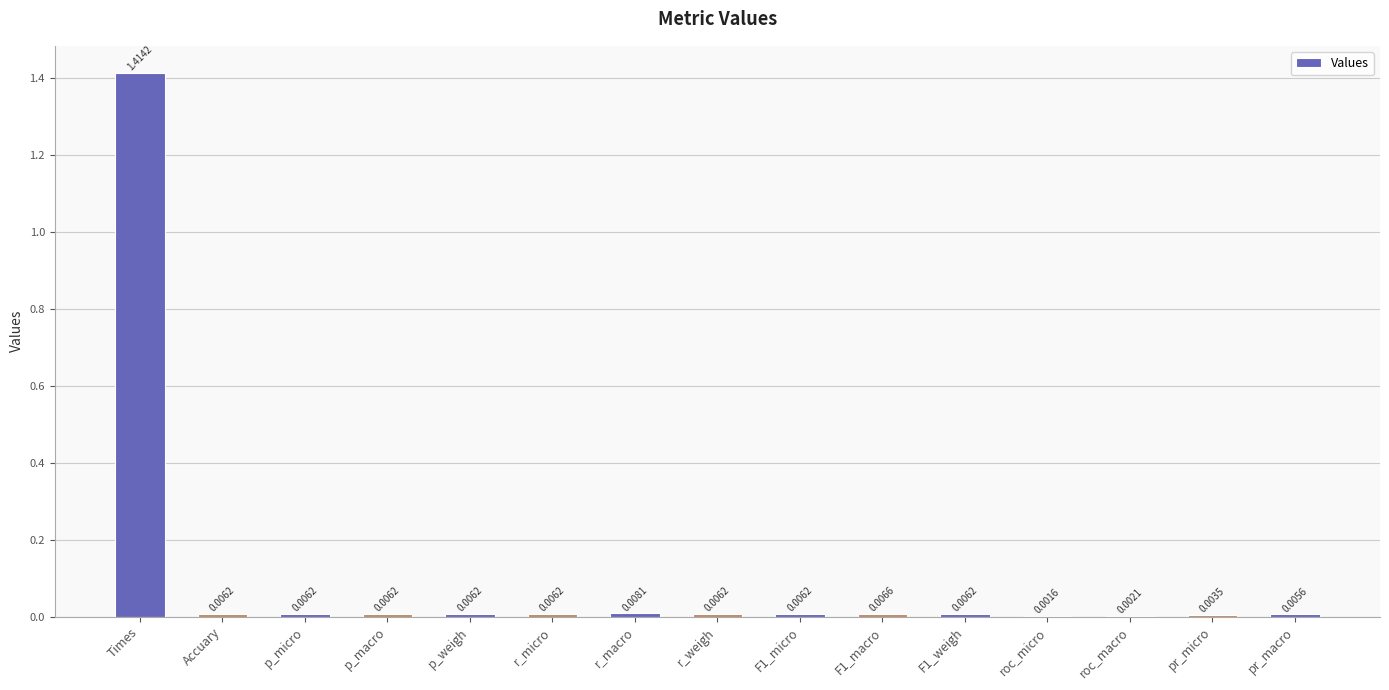

How many series are shown in this chart?

1